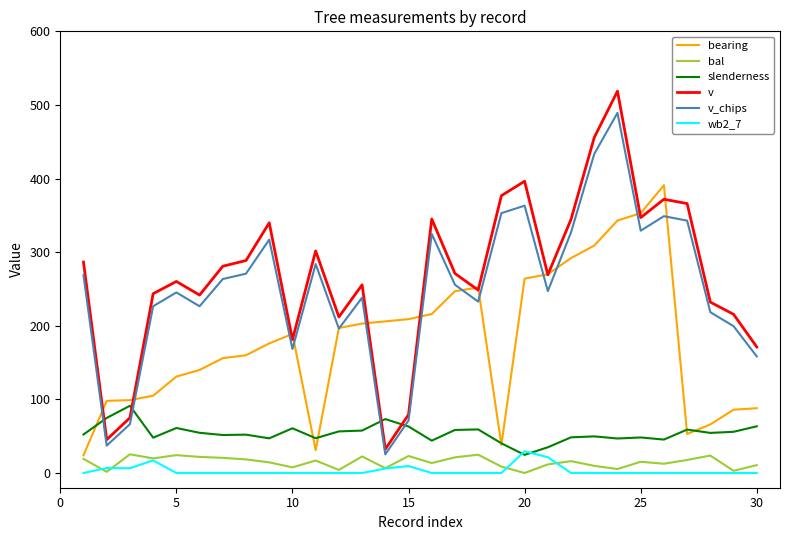

What are all the series names shown in the legend?

bearing, bal, slenderness, v, v_chips, wb2_7